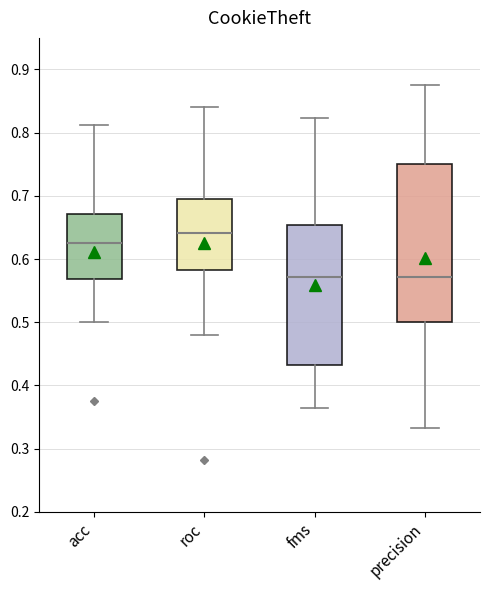

Reading left to right, transcribe this box plot: for each box, give where its median line is, the range the box spans, and where its two whiskers end, as read against the y-axis. The values are not printed on the chart, so give them approximately, as read against the axis.

acc: median 0.63, box 0.57 to 0.67, whiskers 0.50 to 0.81
roc: median 0.64, box 0.58 to 0.70, whiskers 0.48 to 0.84
fms: median 0.57, box 0.43 to 0.65, whiskers 0.36 to 0.82
precision: median 0.57, box 0.50 to 0.75, whiskers 0.33 to 0.88